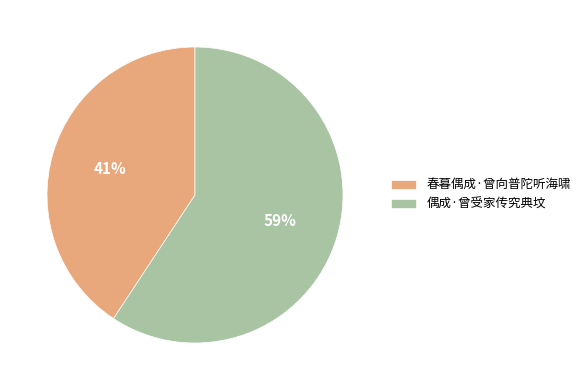

To the nearest percent, what is the average slice percentage?

50%